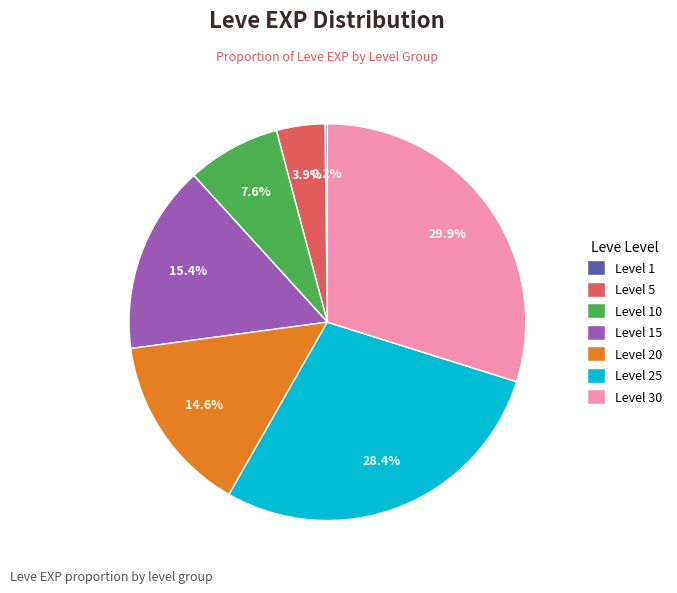

Is there a majority slice in this chart?

No